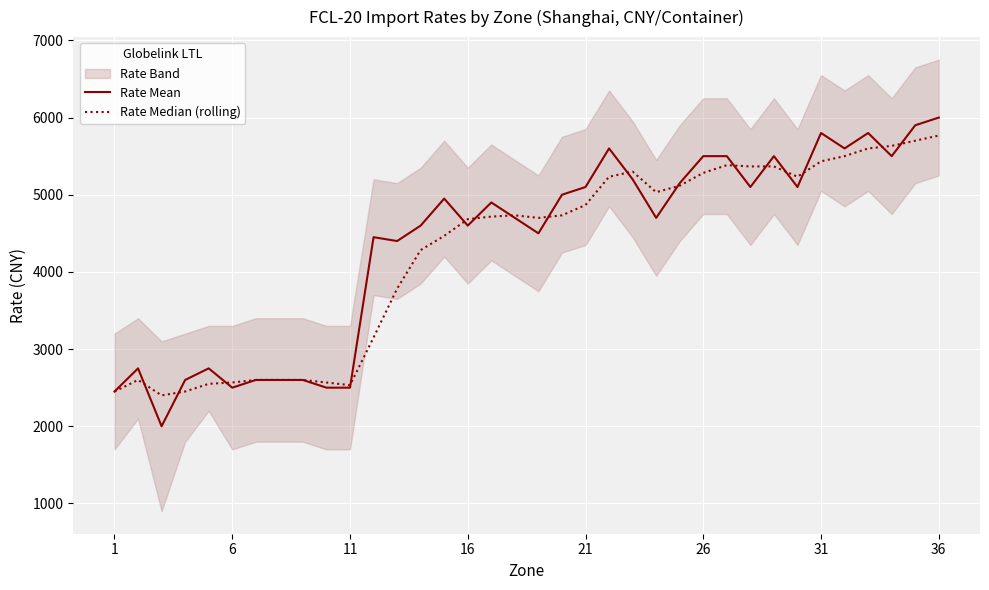

What is the difference between the second highest and minimum values in the Rate Median (rolling) series?

3300